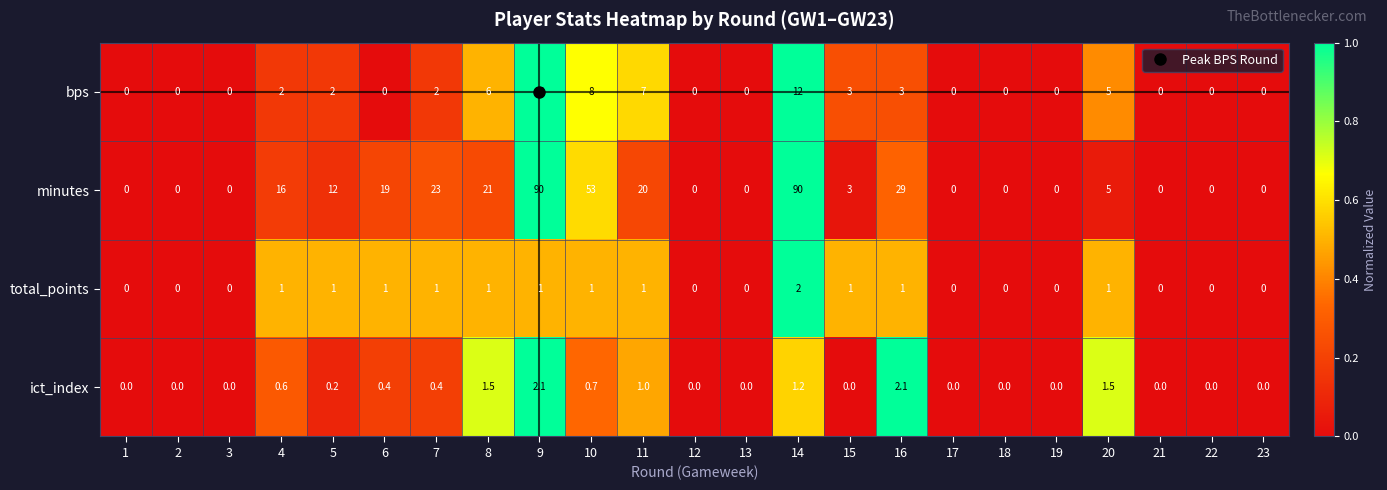

Rank the series at 16 from highest to lowest value.

minutes, bps, ict_index, total_points